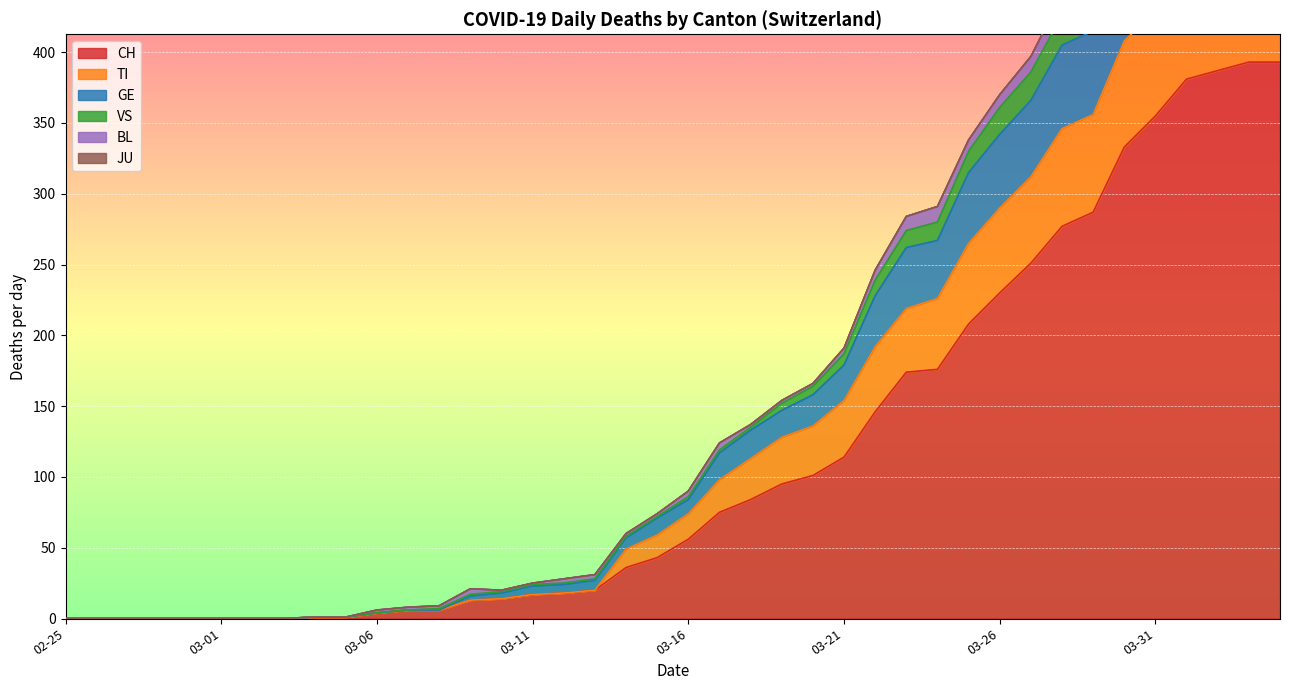

The value of CH at 03-26 is 230. True or false?

True